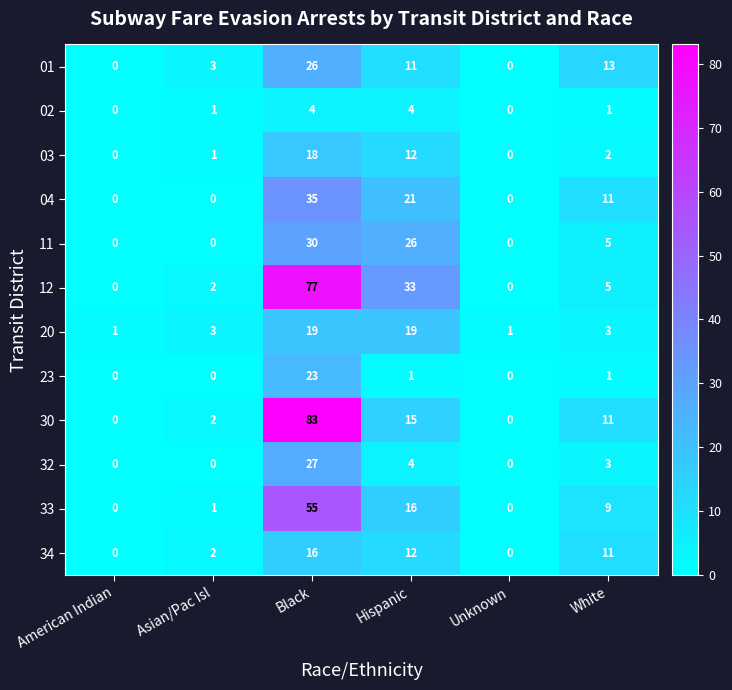

The 23 series shows 9 at Black. True or false?

False